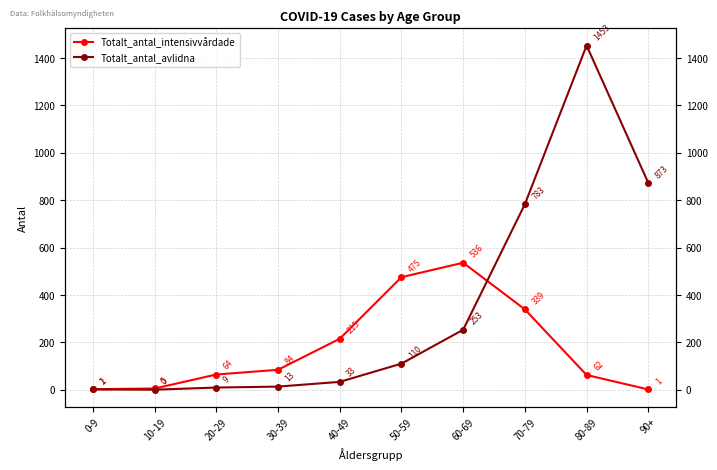

Read the Totalt_antal_avlidna value at 50-59.

110